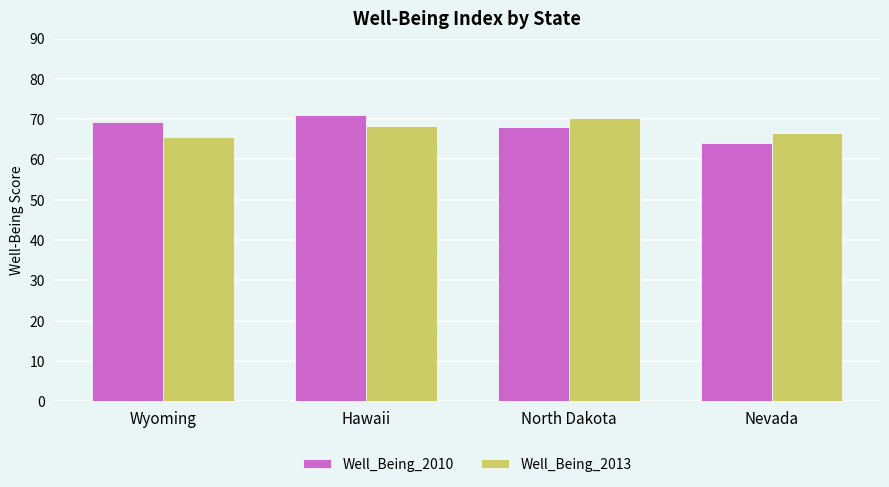

Rank the series at Wyoming from highest to lowest value.

Well_Being_2010, Well_Being_2013